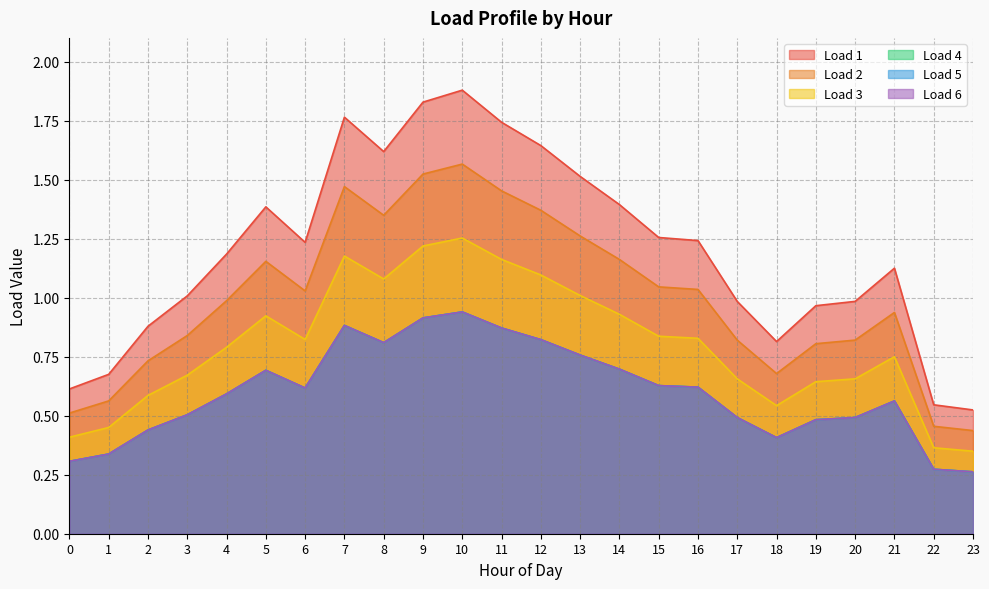

How many lines are shown in the chart?

6